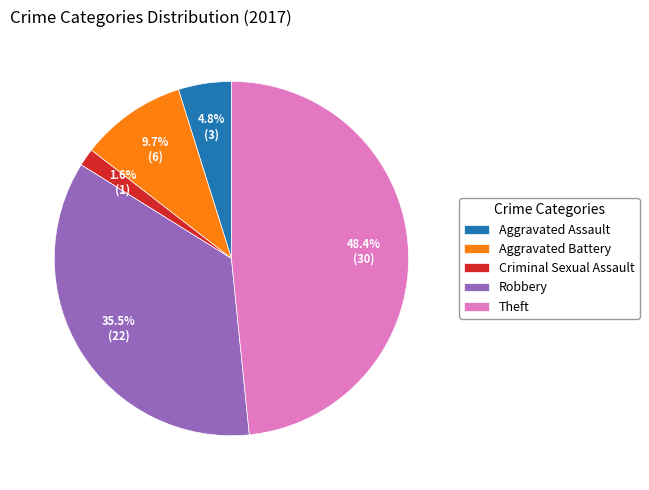

Which has a higher value, Aggravated Battery or Criminal Sexual Assault?

Aggravated Battery